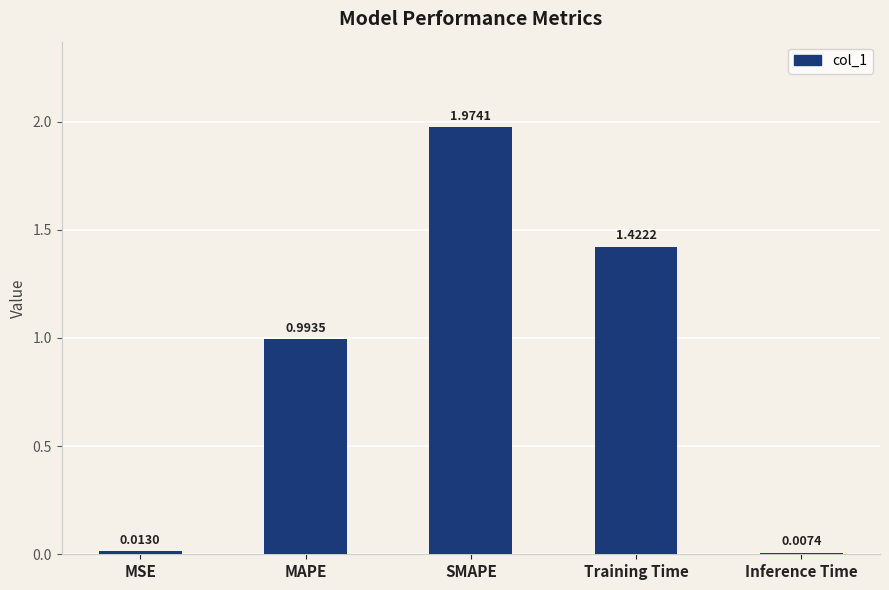

At which label is the value closest to 0?

Inference Time